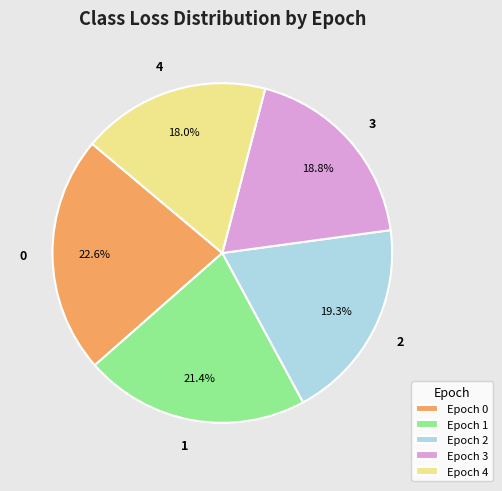

How many slices are in this pie chart?

5